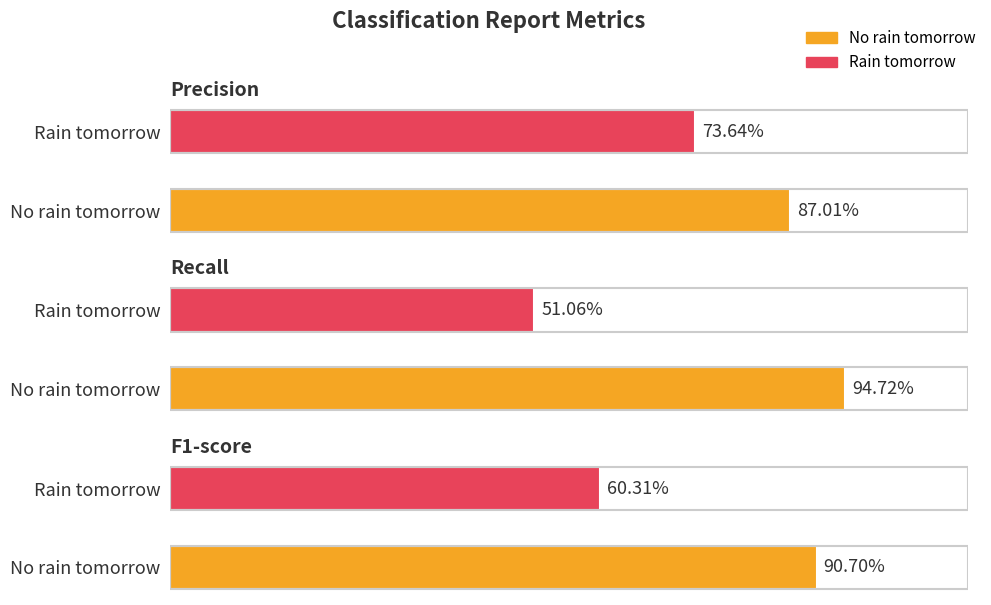

Reading left to right, what are all the values shown in this chart?

precision: 0.9	0.7
recall: 0.9	0.5
f1-score: 0.9	0.6